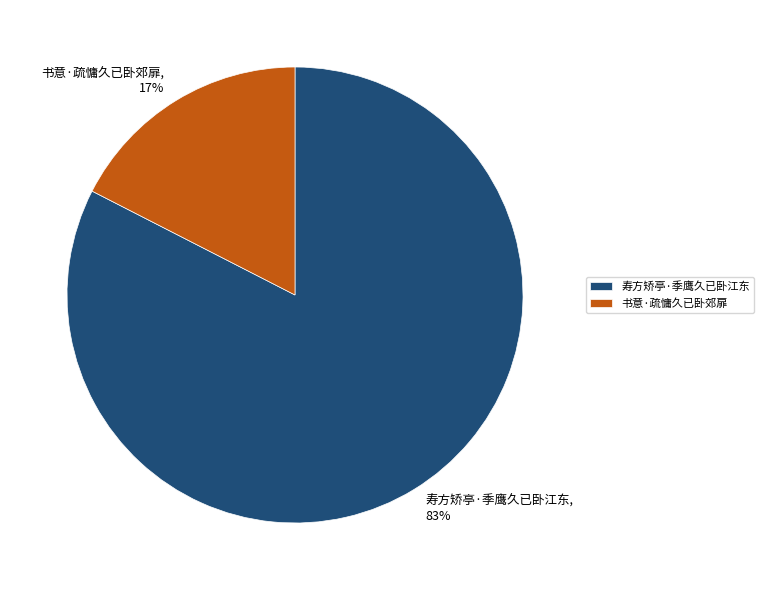

Approximately how many times larger is the value at 书意·疏慵久已卧郊扉 compared to 寿方矫亭·季鹰久已卧江东?

0.2